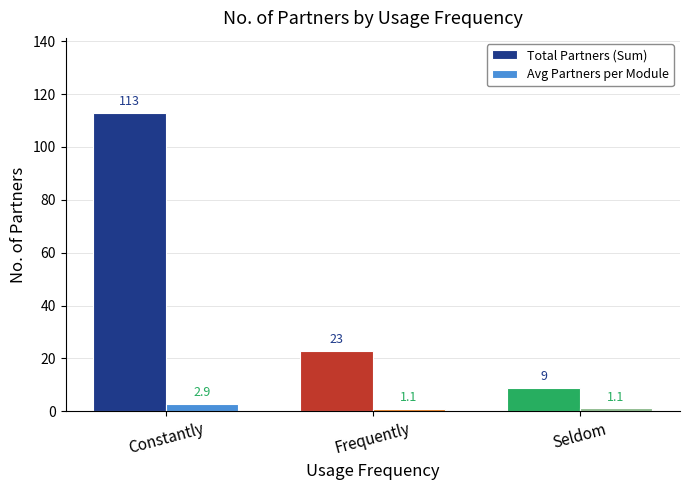

Which series has the widest spread of values?

Total Partners (Sum)